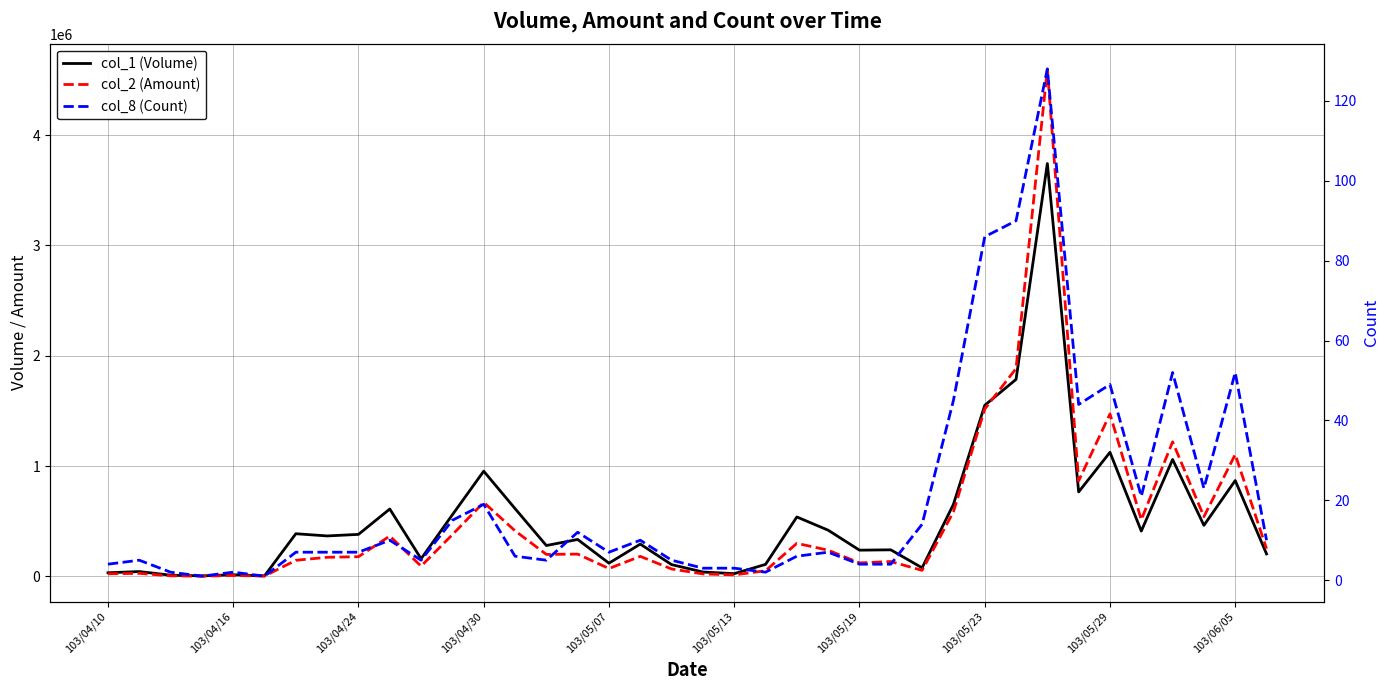

True or false: col_8 (Count) has more than 0 points higher than both neighbors.

True